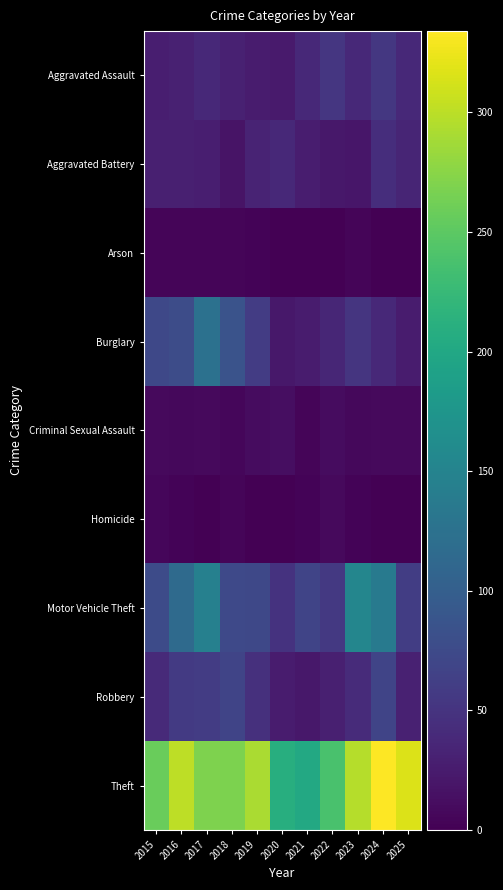

At which category is the sum across all series the highest?

2024